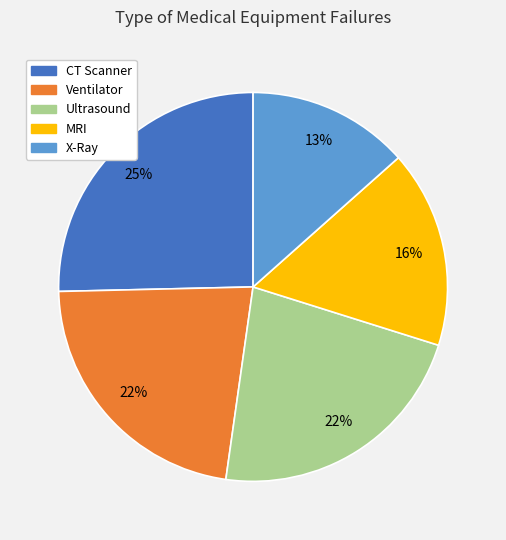

Is the sum of Ventilator and X-Ray greater than half?

No